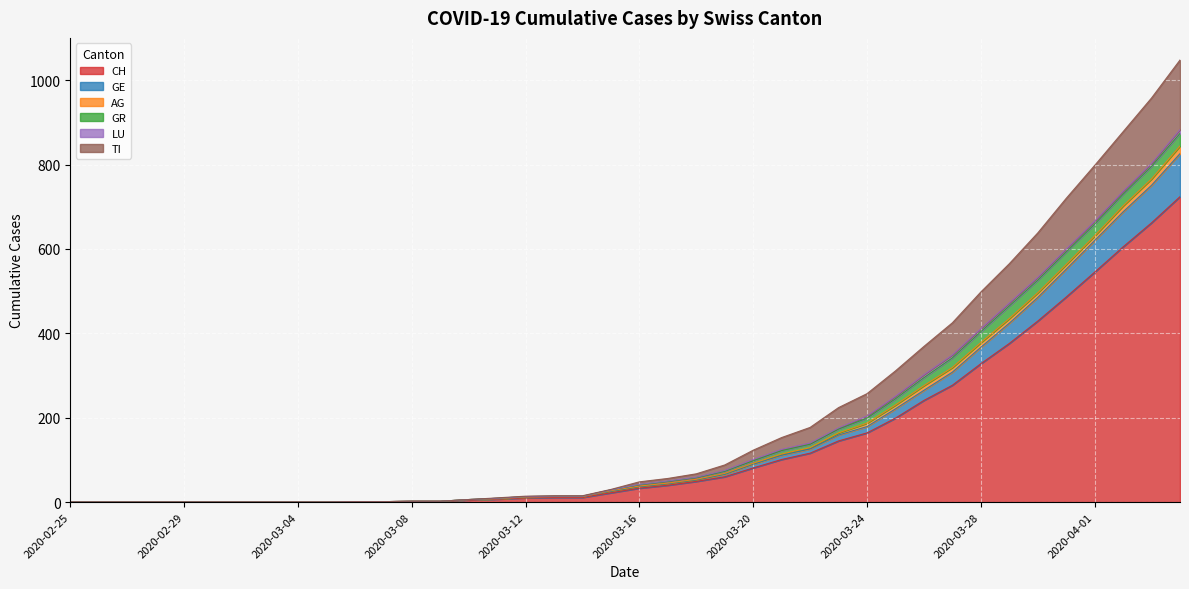

How many positive values does the TI series have?

30